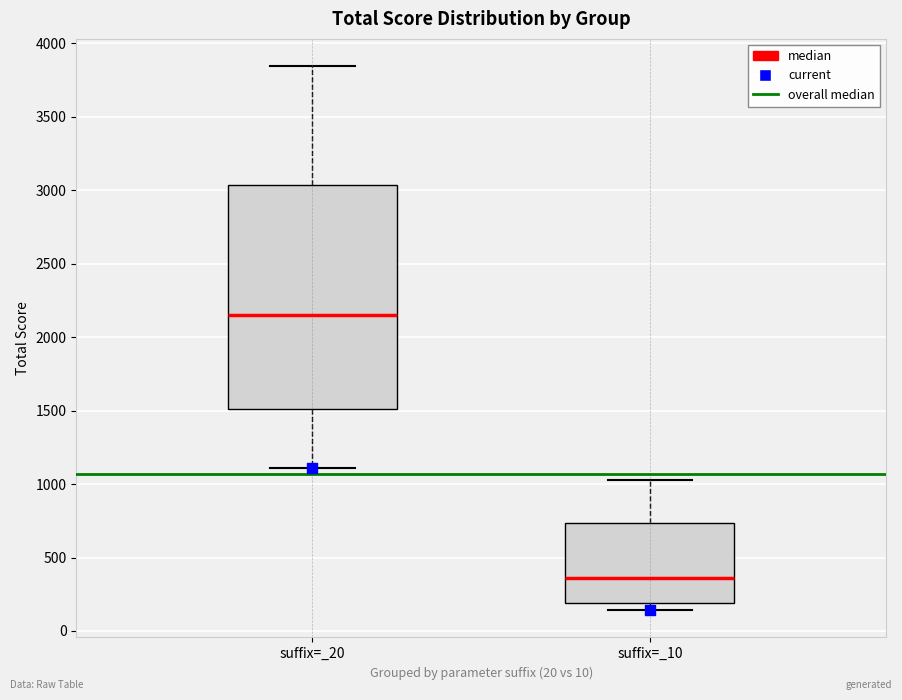

Which box has the highest median line?

suffix=_20